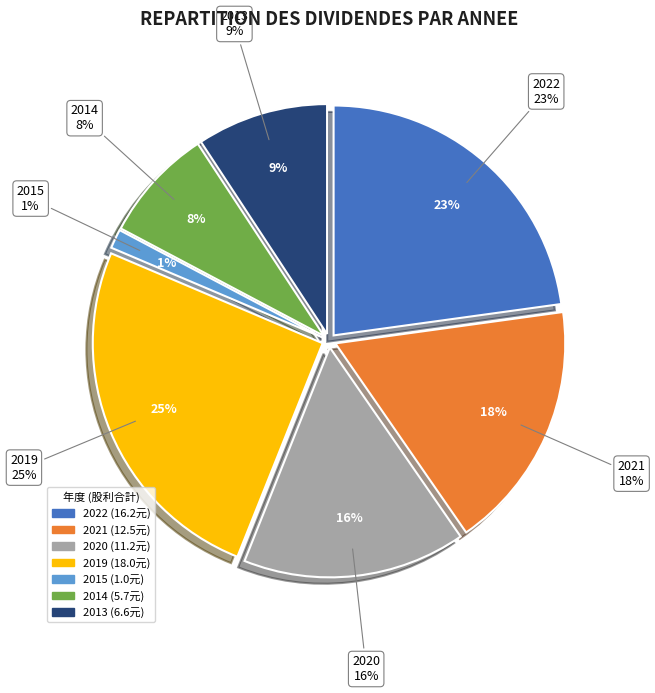

True or false: 2015 accounts for 9% of the total.

False